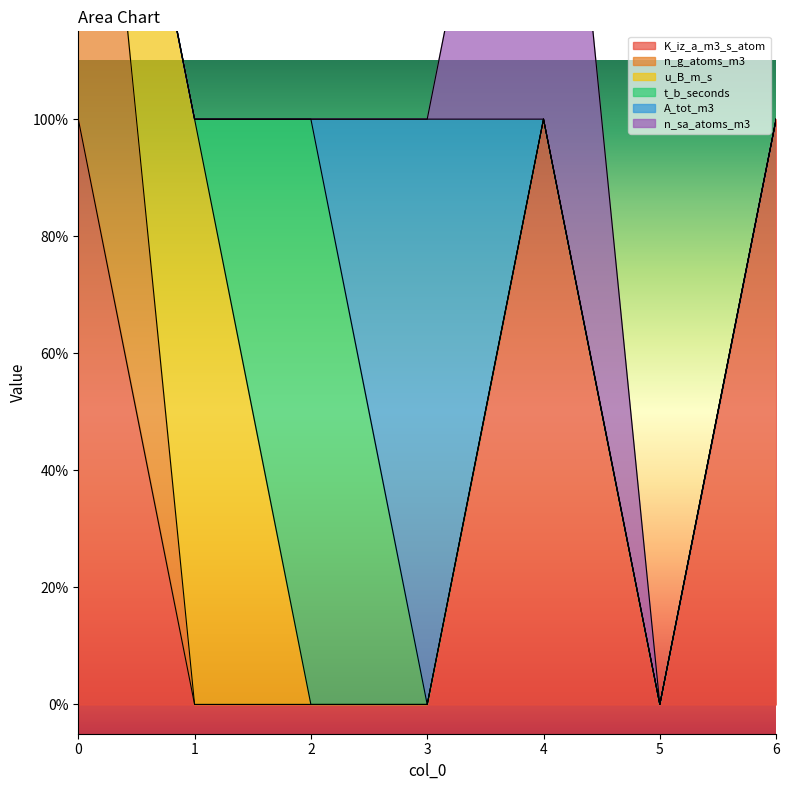

List the series in order of their peak value, highest first.

K_iz_a_m3_s_atom, n_g_atoms_m3, u_B_m_s, t_b_seconds, A_tot_m3, n_sa_atoms_m3